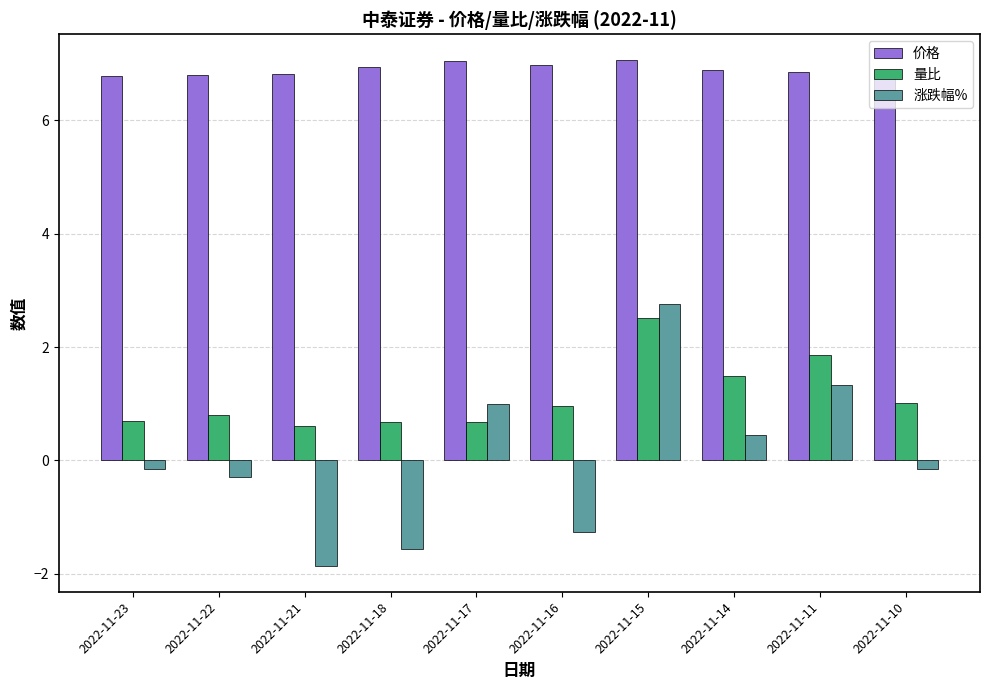

Which category has the highest value in the 涨跌幅% series?

2022-11-15